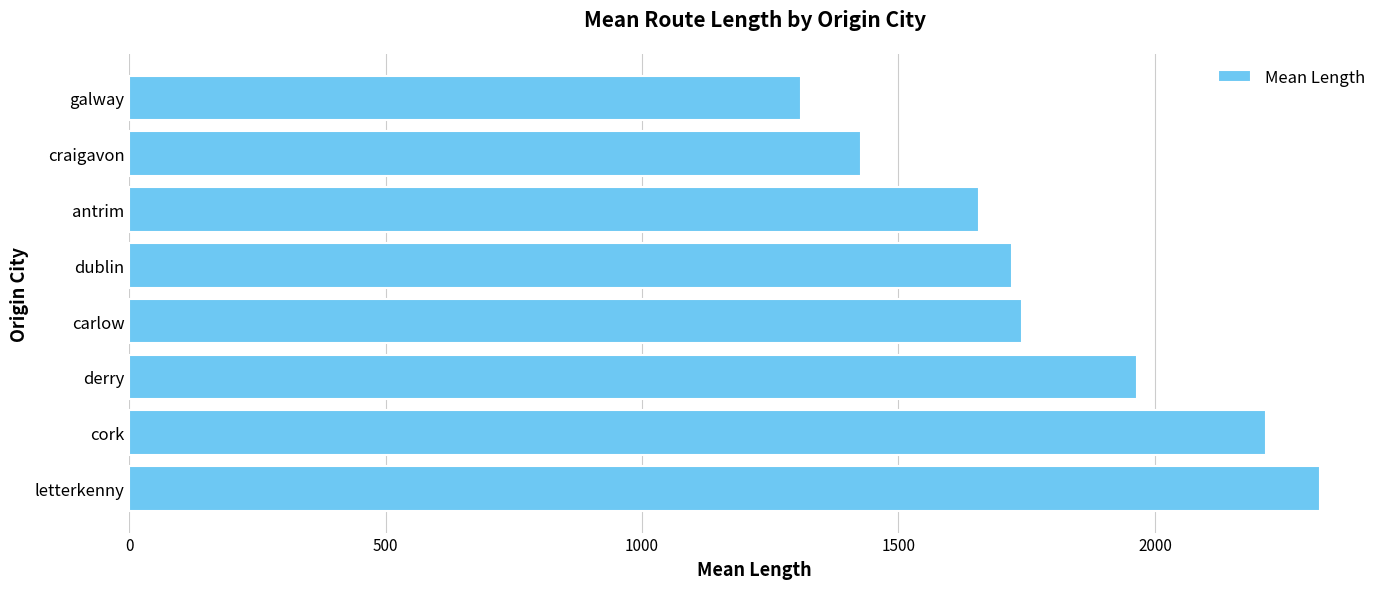

Rank the categories by value from highest to lowest.

letterkenny, cork, derry, carlow, dublin, antrim, craigavon, galway